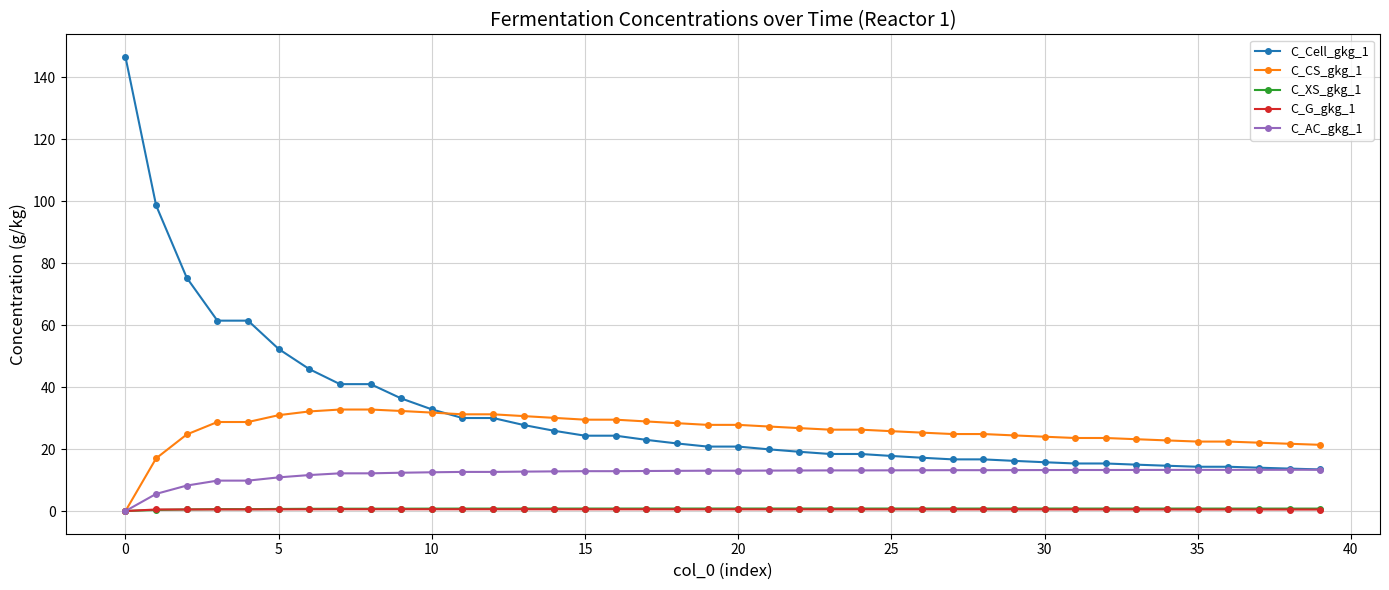

What is the value of the C_AC_gkg_1 point at the 11th from the left?

12.5